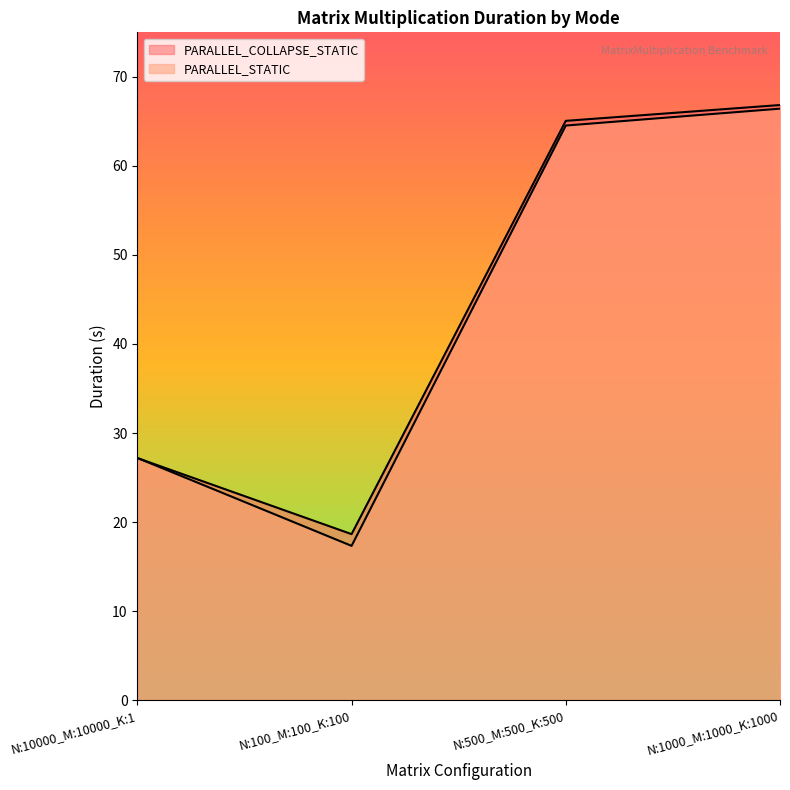

Reading left to right, extract all data points from this chart.

PARALLEL_COLLAPSE_STATIC: 27.2	18.6	65.1	66.8
PARALLEL_STATIC: 27.2	17.3	64.5	66.4